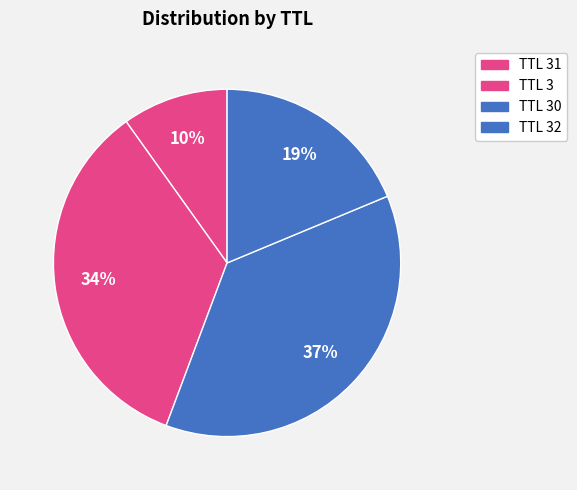

Count the number of slices in the pie.

4